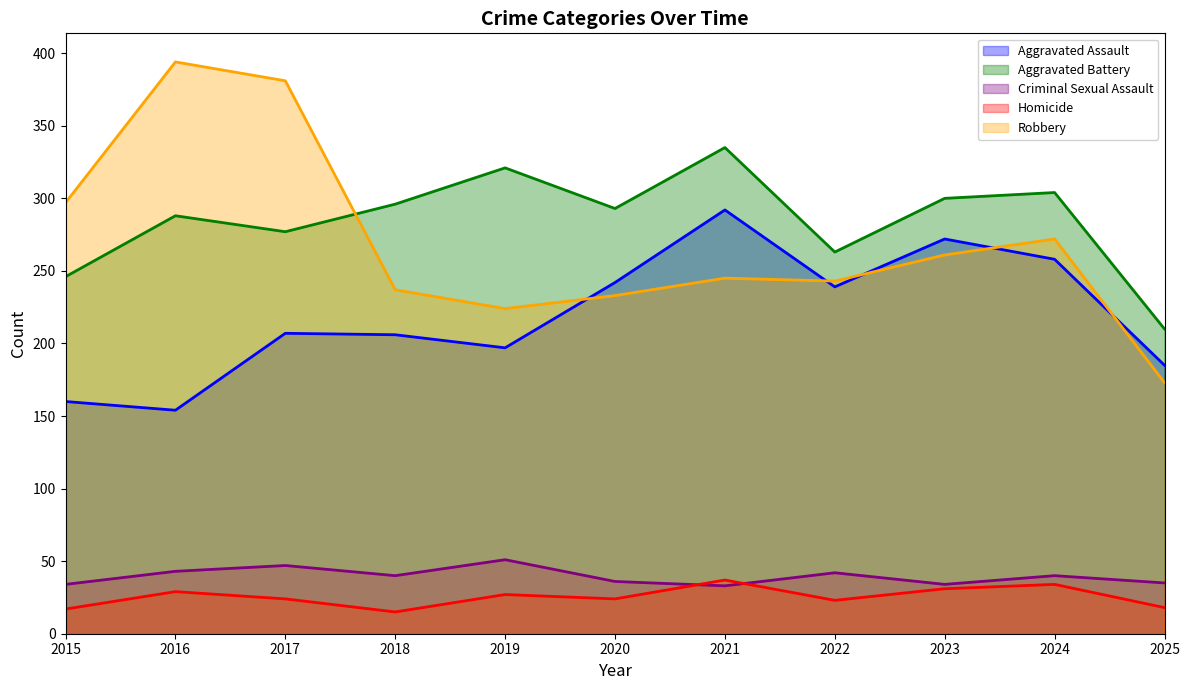

How many series are shown in this chart?

5